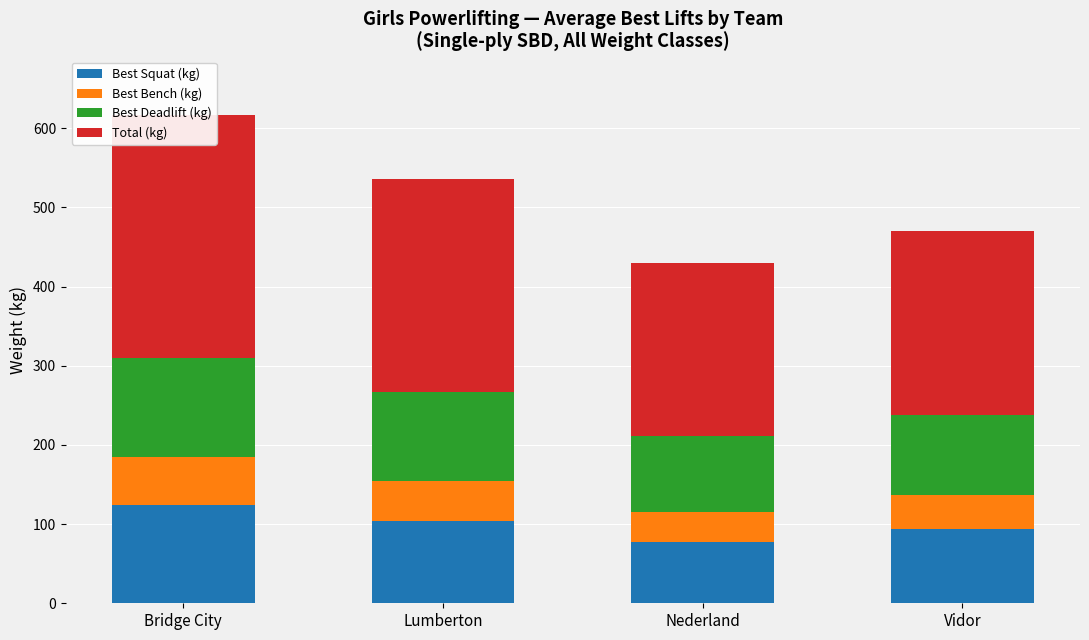

List the labels in order of Total (kg) value, smallest first.

Nederland, Vidor, Lumberton, Bridge City